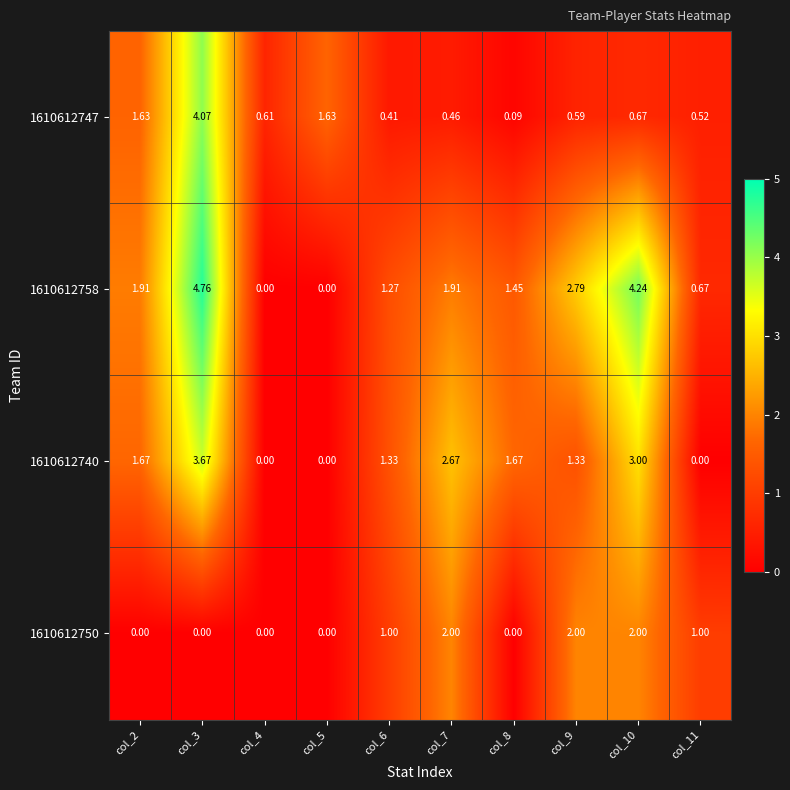

Is the value of 1610612747 at col_11 greater than the value of 1610612750 at col_8?

Yes